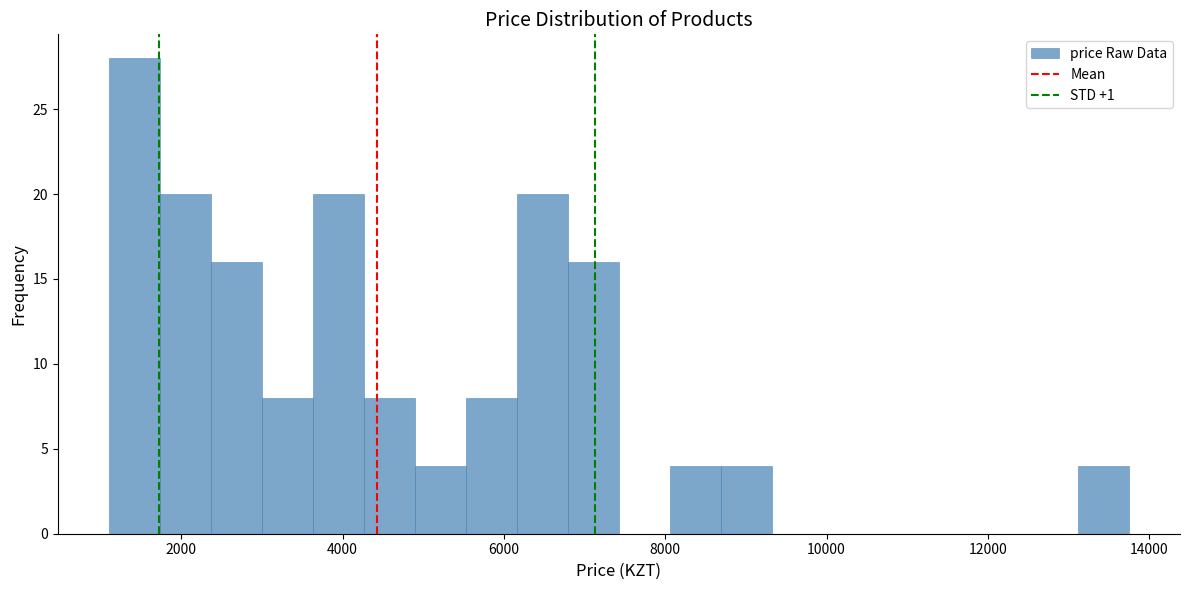

Read against the x-axis, roughly where is the centre of the tallest bar?

1400